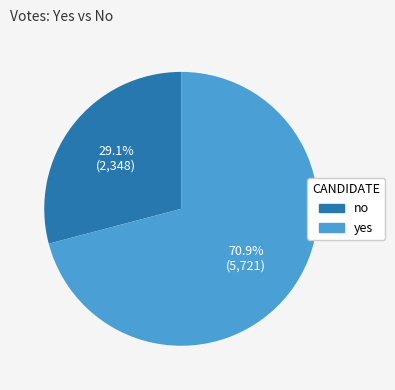

What percentage do no and yes together represent?

100.0%